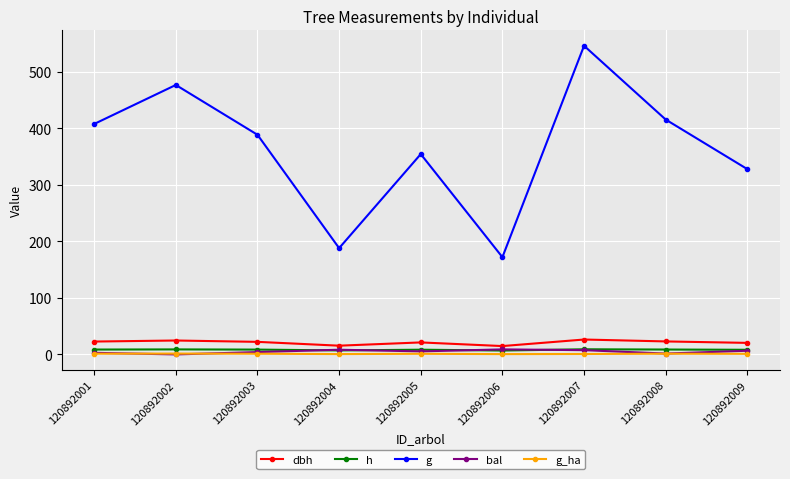

Is this an area chart (filled region under the line)?

No